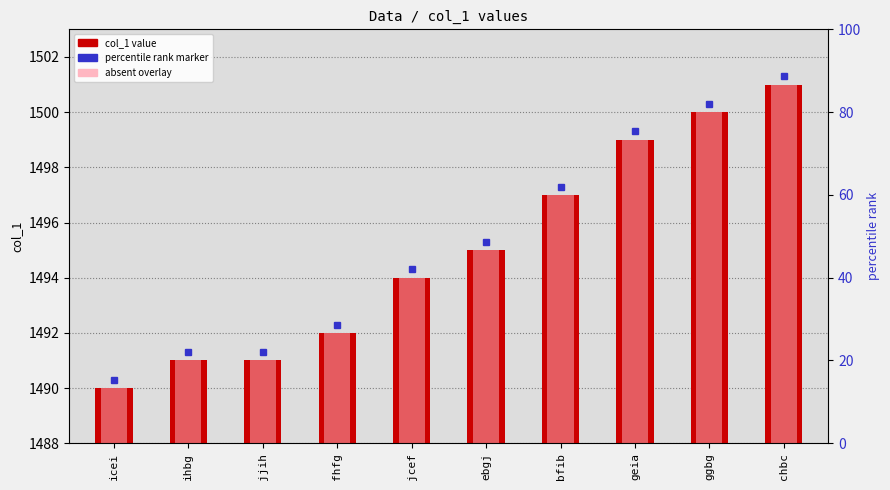

What is the difference between the second highest and minimum values?

10